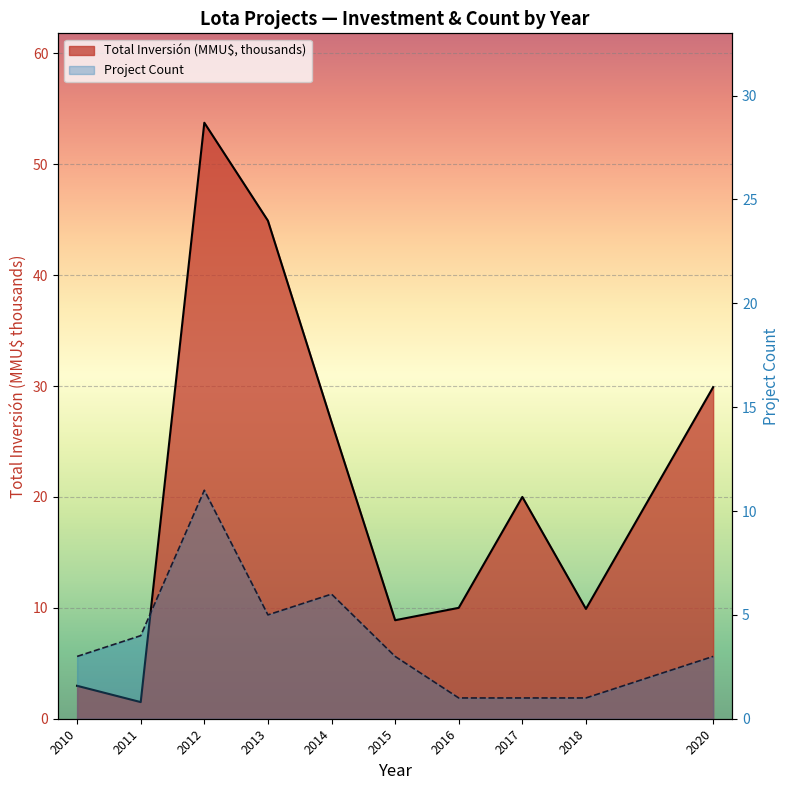

What is the value of the Project Count point at the 5th from the left?

6.0